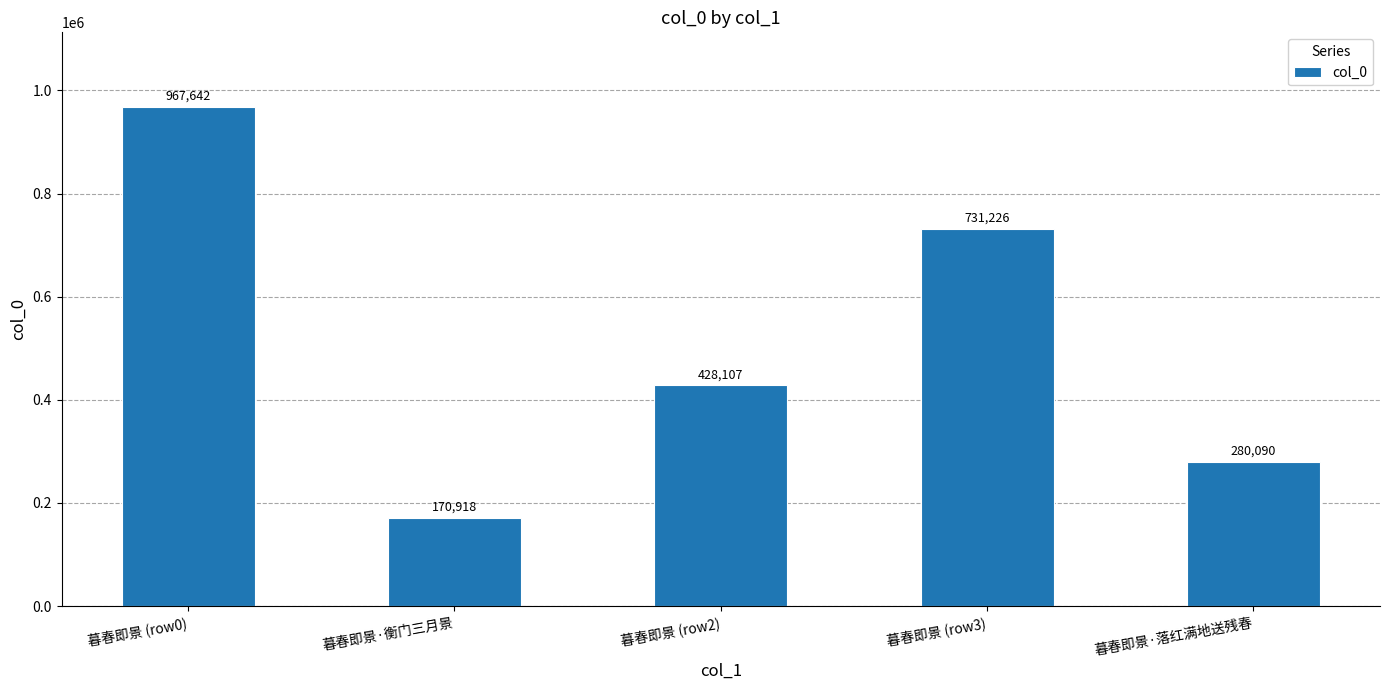

What is the sum of the values at 暮春即景·落红满地送残春 and 暮春即景·衡门三月景?

451008